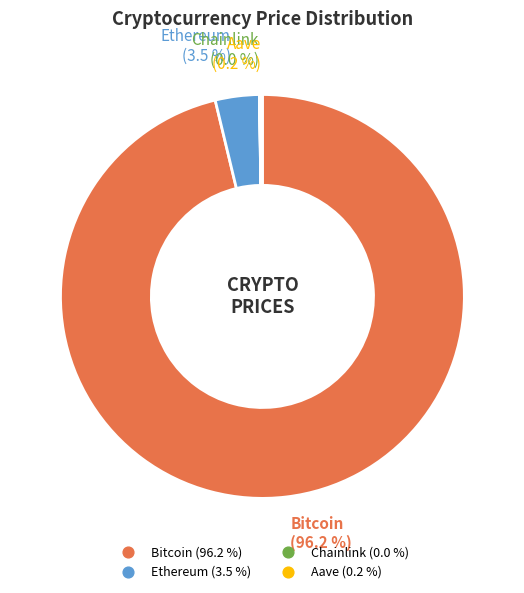

True or false: Ethereum accounts for 17% of the total.

False